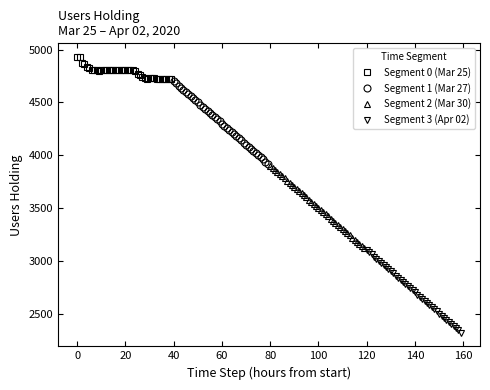

What is the greatest value displayed?

4929